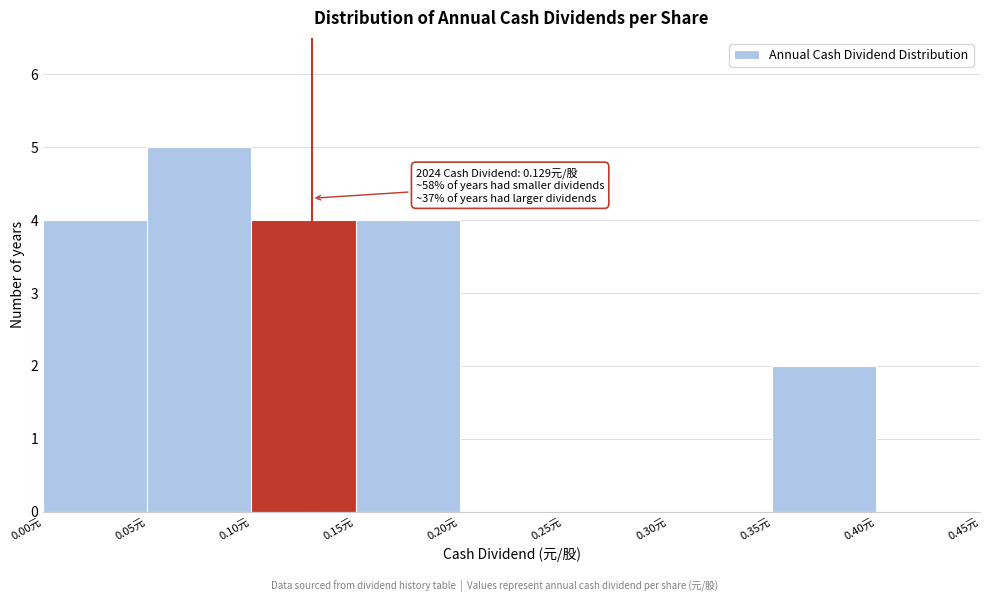

Which range on the x-axis has the tallest bar?

0.05 to 0.10